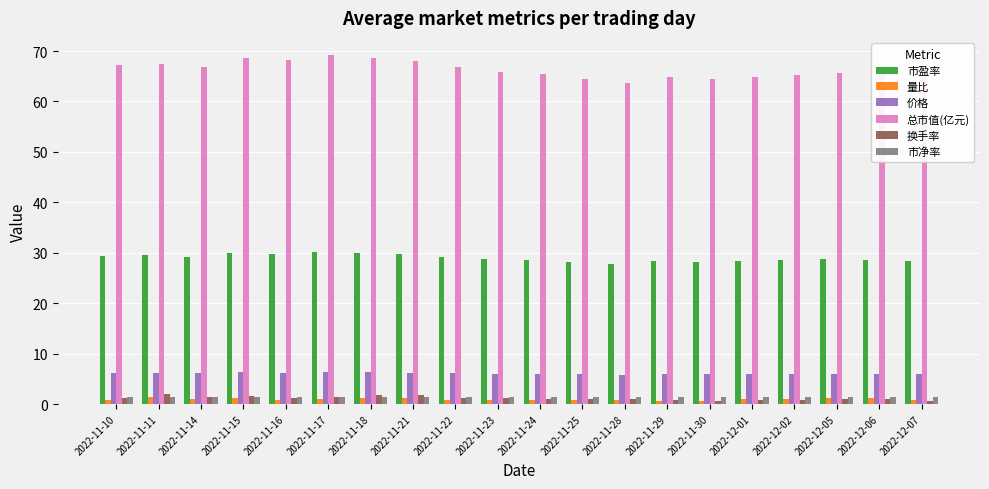

At how many categories does at least one series exceed 61?

20